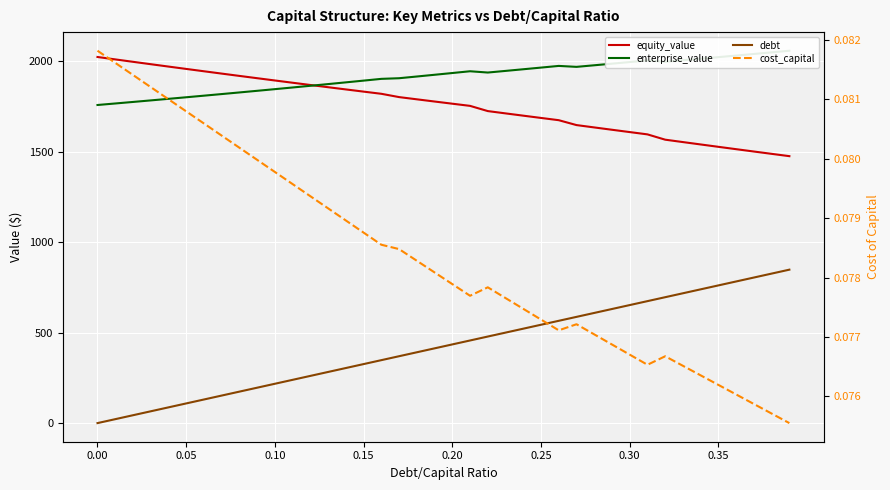

What value does the cost_capital series have at 26?

0.1